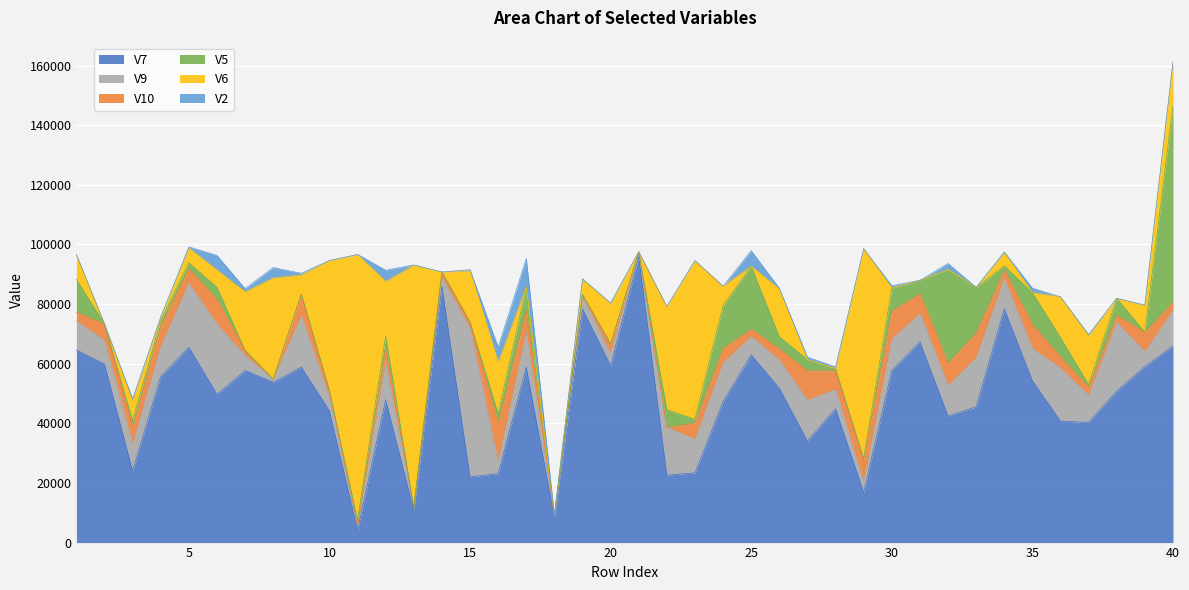

What is the difference between the second highest and second lowest values in the V9 series?

22716